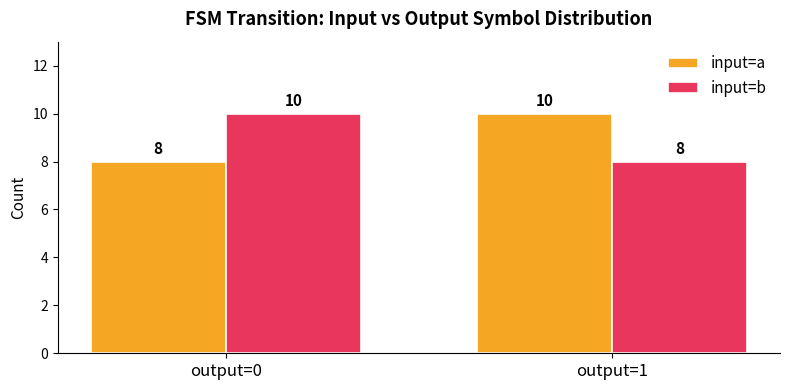

Does the chart contain any negative values?

No